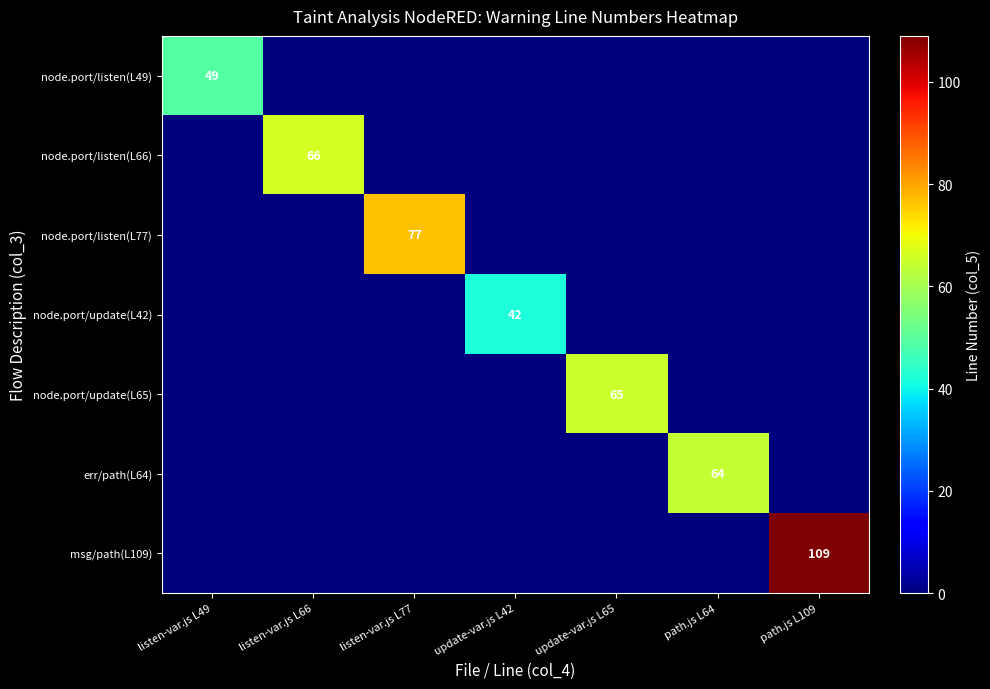

What is the total value across all series at update-var.js L42?

42